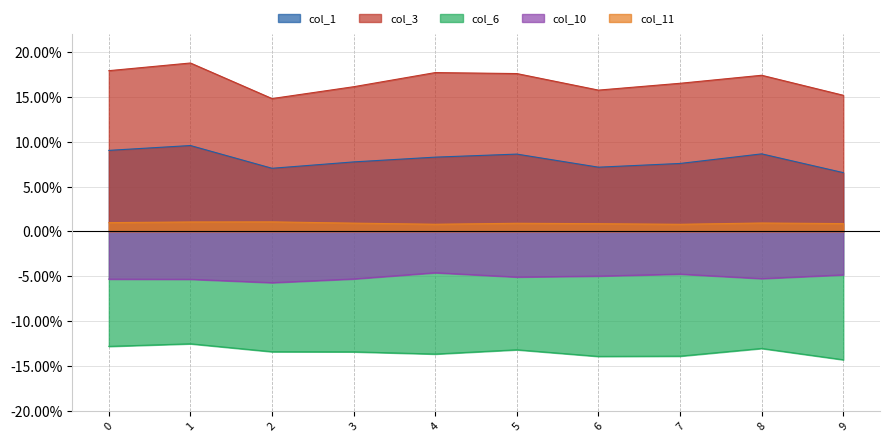

True or false: col_6 and col_11 cross at least once.

False